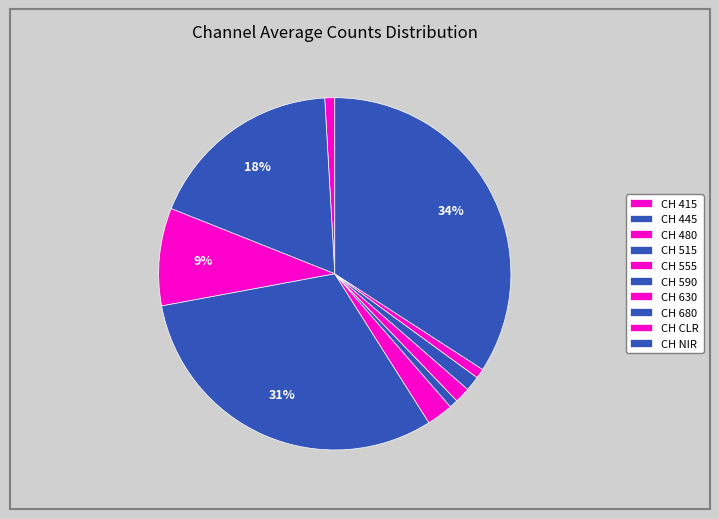

Which category has the biggest portion of the pie?

CH NIR